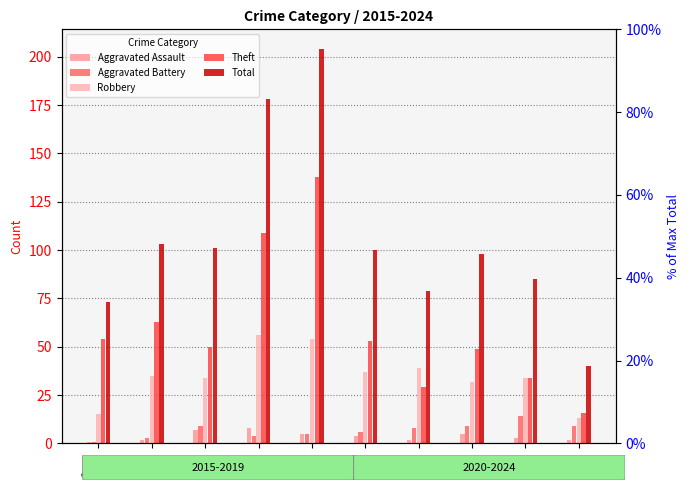

How many values in the Theft series are below 53?

5